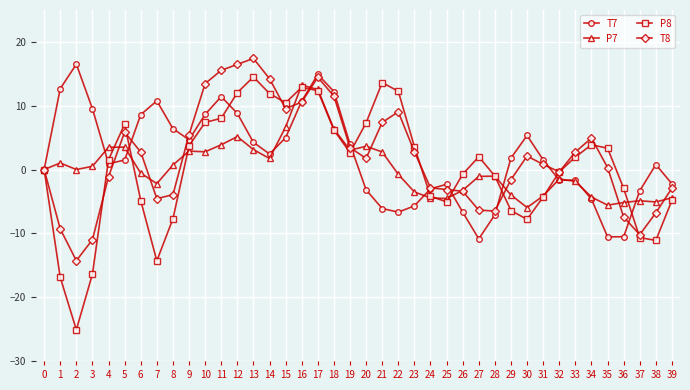

True or false: P7 has more than 1 points higher than both neighbors.

True